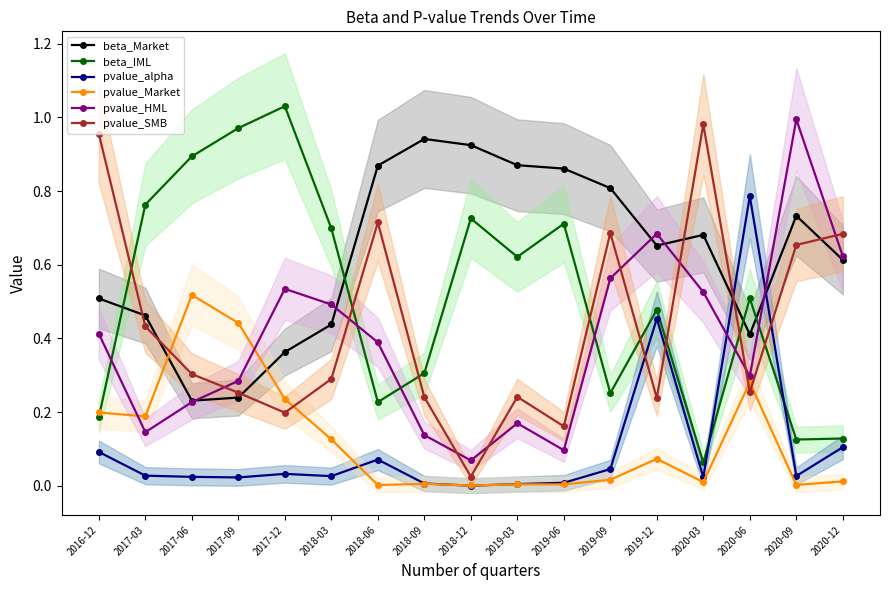

What is the maximum value for beta_IML?

1.0